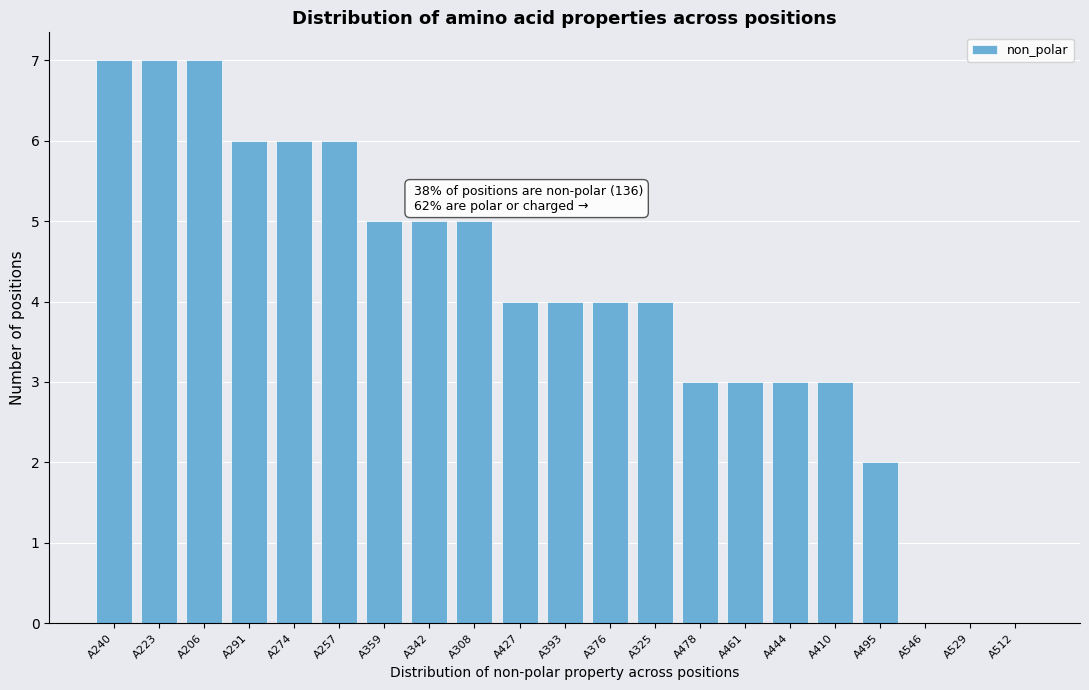

Reading left to right, what are all the values shown in this chart?

A240=7	A223=7	A206=7	A291=6	A274=6	A257=6	A359=5	A342=5	A308=5	A427=4	A393=4	A376=4	A325=4	A478=3	A461=3	A444=3	A410=3	A495=2	A546=0	A529=0	A512=0